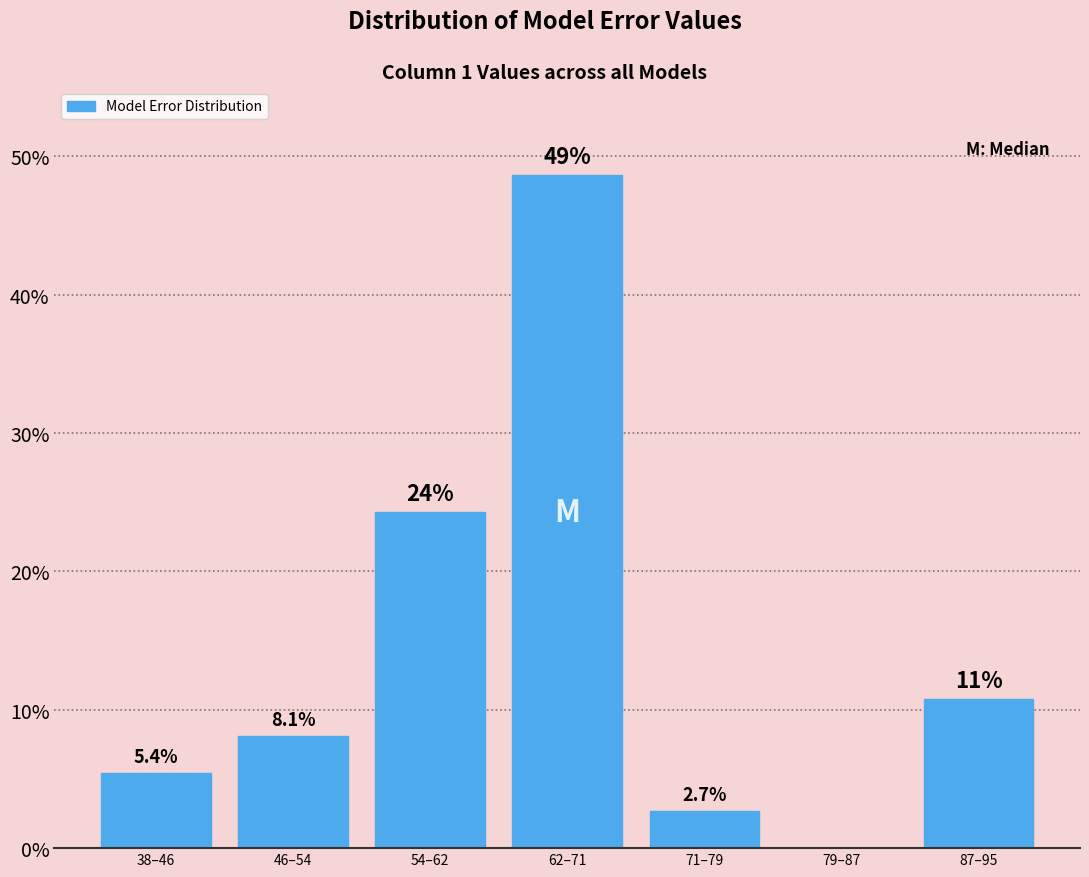

Reading left to right, what are all the values shown in this chart?

38–46=5.4	46–54=8.1	54–62=24.3	62–71=48.6	71–79=2.7	79–87=0.0	87–95=10.8